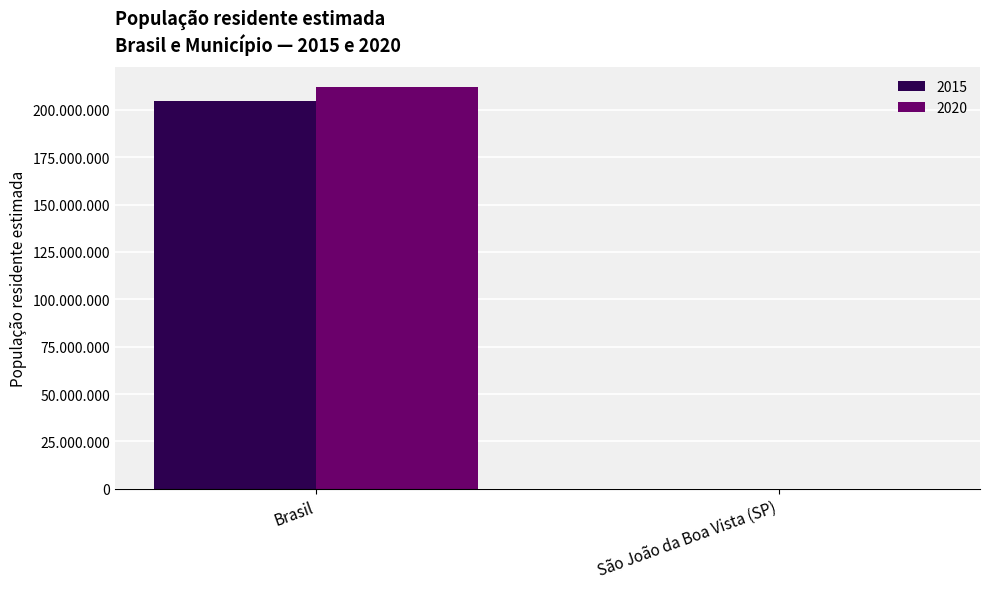

Which category has the lowest value in the 2015 series?

São João da Boa Vista (SP)